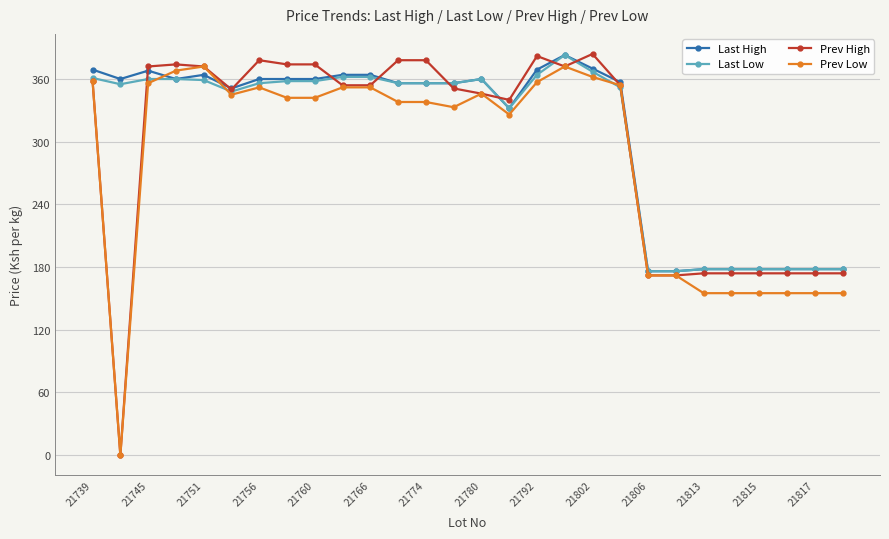

What are all the series names shown in the legend?

Last High, Last Low, Prev High, Prev Low